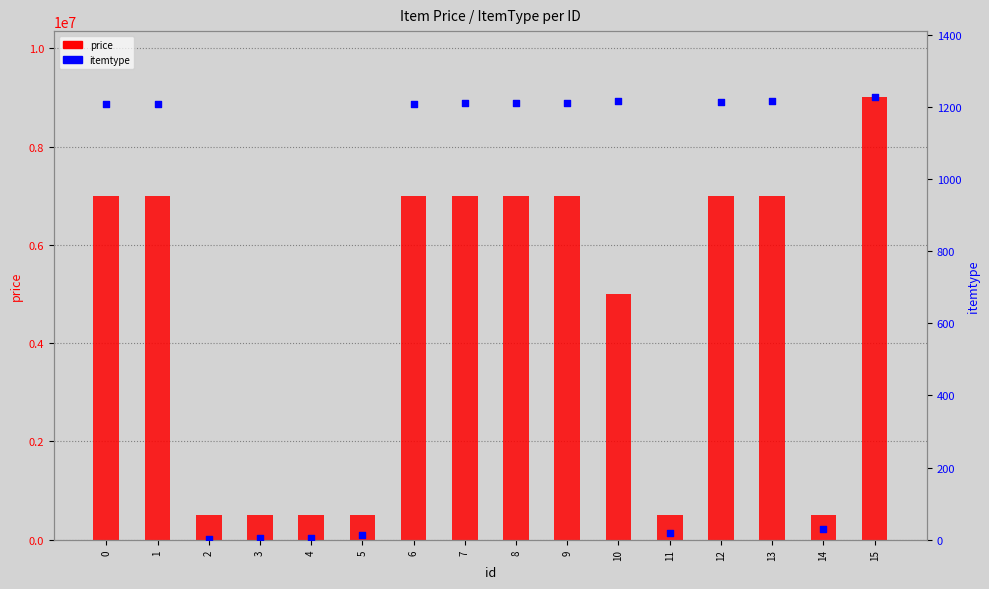

Which series has the largest Y range (max minus min)?

price